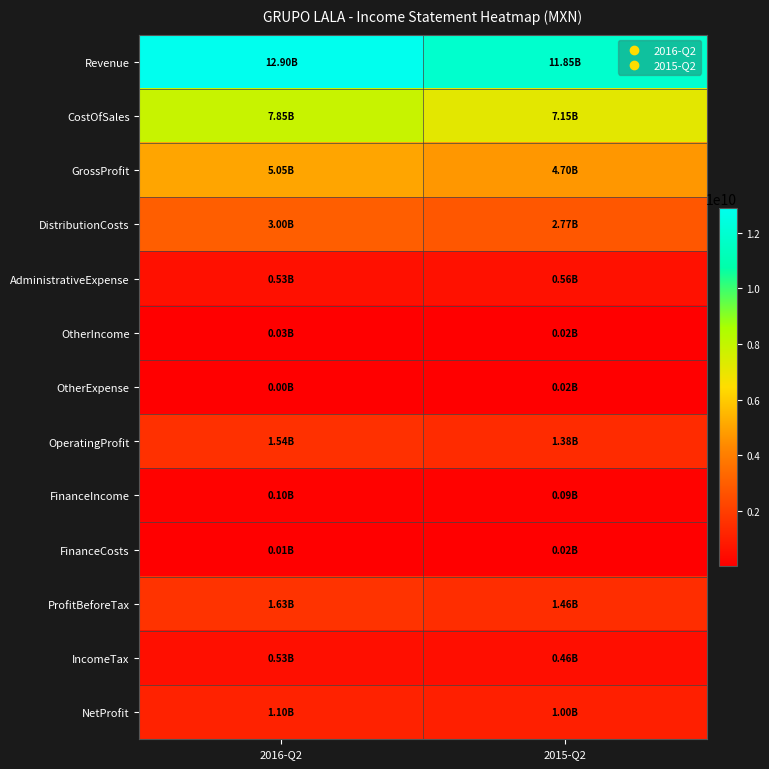

Reading right to left, extract all data points from this chart.

Revenue: 11846679000	12902969000
CostOfSales: 7145055000	7853104000
GrossProfit: 4701624000	5049865000
DistributionCosts: 2767687000	2997920000
AdministrativeExpense: 557229000	534688000
OtherIncome: 20160000	27959000
OtherExpense: 16184000	1765000
OperatingProfit: 1380684000	1543451000
FinanceIncome: 87067000	96108000
FinanceCosts: 17775000	6896000
ProfitBeforeTax: 1455365000	1628455000
IncomeTax: 456092000	527823000
NetProfit: 999273000	1100632000